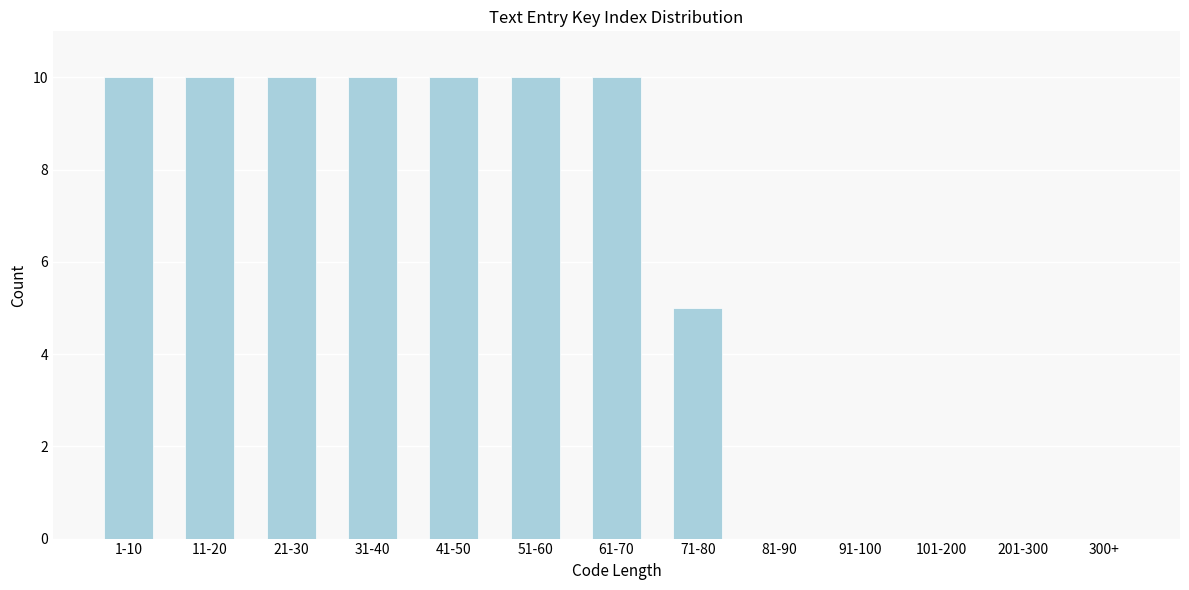

Reading left to right, transcribe all the data shown in this chart.

1-10=10	11-20=10	21-30=10	31-40=10	41-50=10	51-60=10	61-70=10	71-80=5	81-90=0	91-100=0	101-200=0	201-300=0	300+=0